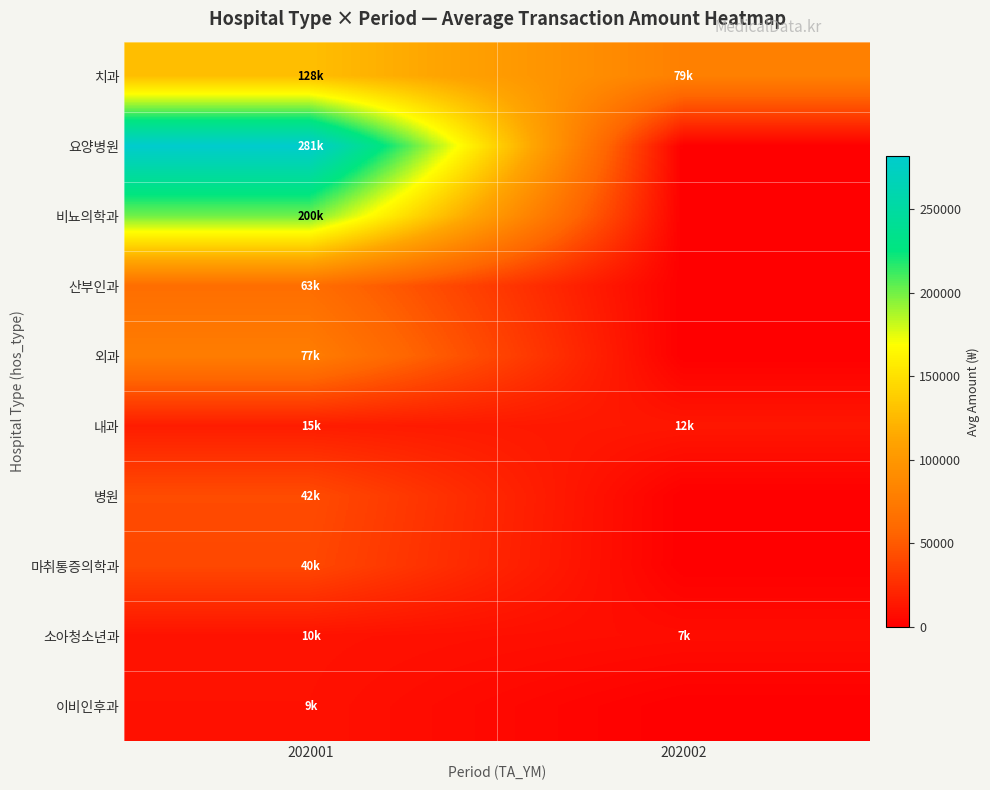

Rank the series by their maximum value, from lowest to highest.

이비인후과, 소아청소년과, 내과, 마취통증의학과, 병원, 산부인과, 외과, 치과, 비뇨의학과, 요양병원